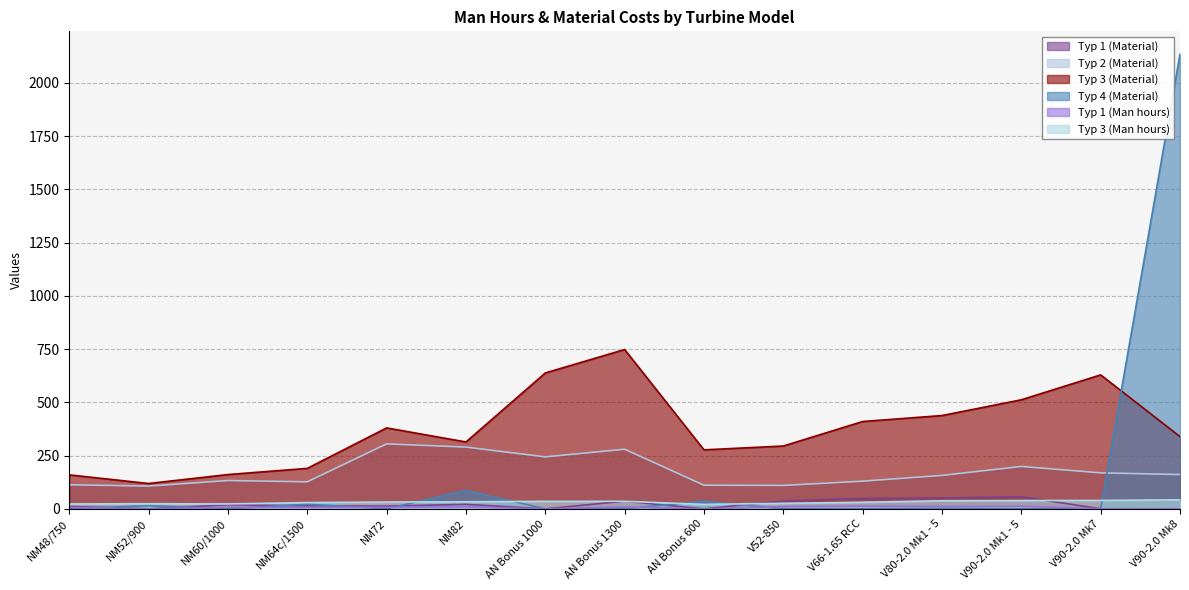

Reading left to right, transcribe all the data shown in this chart.

Typ 1 (Material): NM48/750=11.0	NM52/900=0.0	NM60/1000=19.0	NM64c/1500=14.0	NM72=13.0	NM82=21.0	AN Bonus 1000=0.0	AN Bonus 1300=36.0	AN Bonus 600=0.0	V52-850=37.0	V66-1.65 RCC=49.0	V80-2.0 Mk1 - 5=51.0	V90-2.0 Mk1 - 5=57.0	V90-2.0 Mk7=0.0	V90-2.0 Mk8=0.0
Typ 2 (Material): NM48/750=113.0	NM52/900=107.0	NM60/1000=133.0	NM64c/1500=127.0	NM72=305.0	NM82=290.0	AN Bonus 1000=244.0	AN Bonus 1300=280.0	AN Bonus 600=111.0	V52-850=110.0	V66-1.65 RCC=130.0	V80-2.0 Mk1 - 5=157.0	V90-2.0 Mk1 - 5=199.0	V90-2.0 Mk7=169.0	V90-2.0 Mk8=161.0
Typ 3 (Material): NM48/750=159.5	NM52/900=119.0	NM60/1000=161.0	NM64c/1500=190.0	NM72=380.0	NM82=314.0	AN Bonus 1000=638.0	AN Bonus 1300=748.0	AN Bonus 600=277.0	V52-850=295.0	V66-1.65 RCC=410.0	V80-2.0 Mk1 - 5=438.0	V90-2.0 Mk1 - 5=512.0	V90-2.0 Mk7=629.0	V90-2.0 Mk8=339.0
Typ 4 (Material): NM48/750=0.0	NM52/900=15.0	NM60/1000=0.0	NM64c/1500=22.0	NM72=0.0	NM82=87.0	AN Bonus 1000=0.0	AN Bonus 1300=0.0	AN Bonus 600=36.0	V52-850=0.0	V66-1.65 RCC=0.0	V80-2.0 Mk1 - 5=2.0	V90-2.0 Mk1 - 5=0.0	V90-2.0 Mk7=0.0	V90-2.0 Mk8=2135.0
Typ 1 (Man hours): NM48/750=6.0	NM52/900=0.0	NM60/1000=7.0	NM64c/1500=7.0	NM72=7.5	NM82=9.5	AN Bonus 1000=0.0	AN Bonus 1300=8.5	AN Bonus 600=0.0	V52-850=10.0	V66-1.65 RCC=12.5	V80-2.0 Mk1 - 5=11.0	V90-2.0 Mk1 - 5=12.0	V90-2.0 Mk7=0.0	V90-2.0 Mk8=0.0
Typ 3 (Man hours): NM48/750=23.0	NM52/900=24.0	NM60/1000=23.0	NM64c/1500=29.5	NM72=32.0	NM82=33.0	AN Bonus 1000=35.5	AN Bonus 1300=35.5	AN Bonus 600=21.0	V52-850=26.0	V66-1.65 RCC=31.0	V80-2.0 Mk1 - 5=38.0	V90-2.0 Mk1 - 5=39.0	V90-2.0 Mk7=39.5	V90-2.0 Mk8=42.5